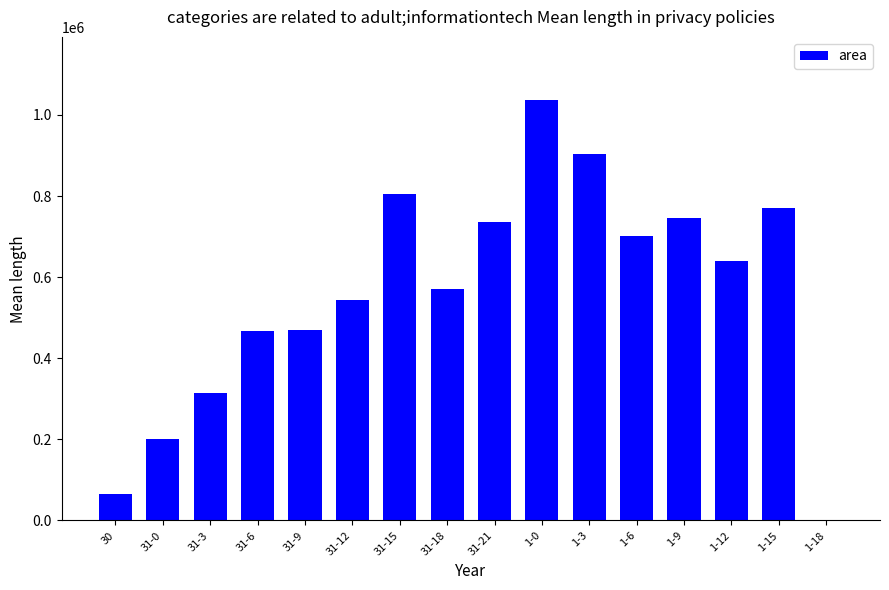

How many positive values are there?

15